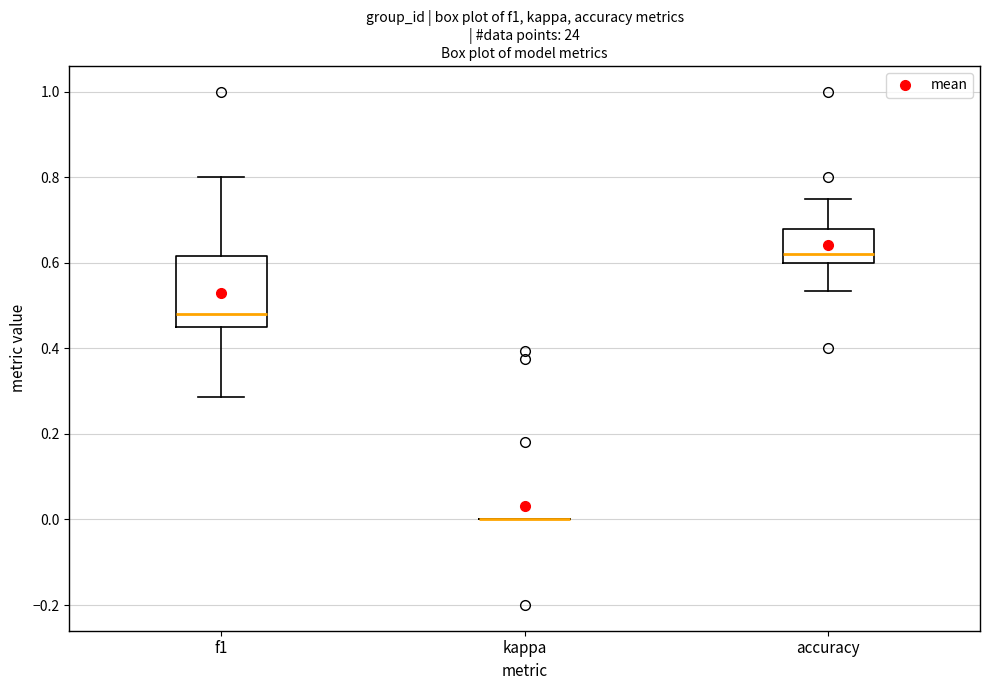

Reading left to right, transcribe this box plot: for each box, give where its median line is, the range the box spans, and where its two whiskers end, as read against the y-axis. The values are not printed on the chart, so give them approximately, as read against the axis.

f1: median 0.48, box 0.46 to 0.62, whiskers 0.28 to 0.80
kappa: box collapsed to a line at 0.00, whiskers 0.00 to 0.00
accuracy: median 0.62, box 0.60 to 0.68, whiskers 0.54 to 0.76